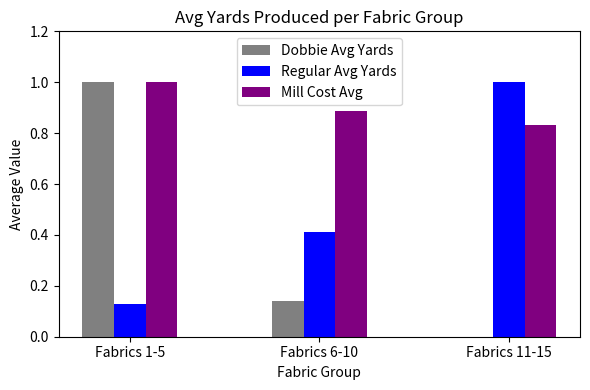

Are the bars horizontal?

No